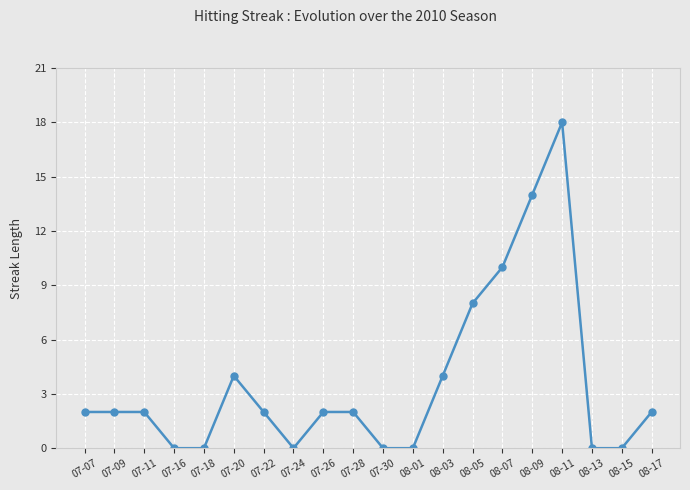

Count the number of categories in the chart.

20